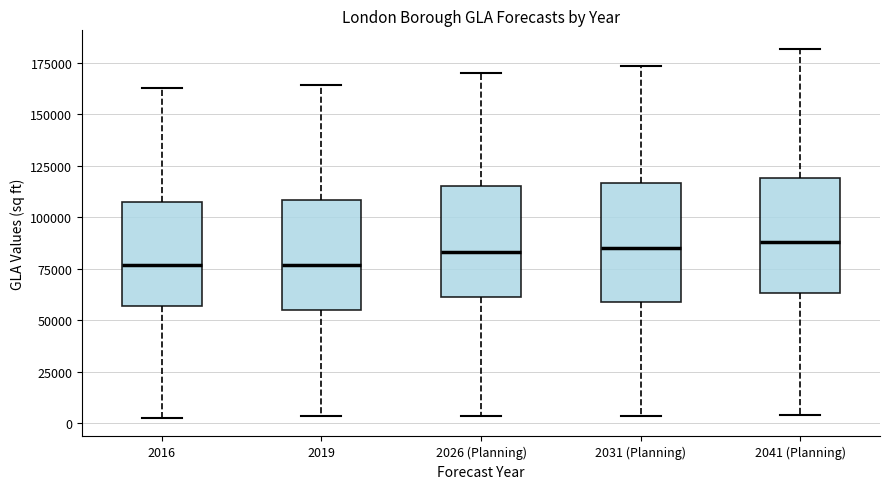

Where is the lower edge of the box for 2026 (Planning) on the y-axis? The values are not printed on the chart, so give them approximately, as read against the axis.

60000